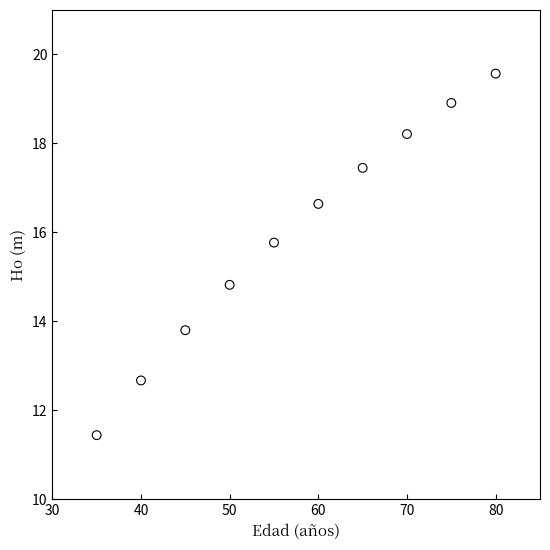

What Y value in the scatter plot is closest to 15?

14.8